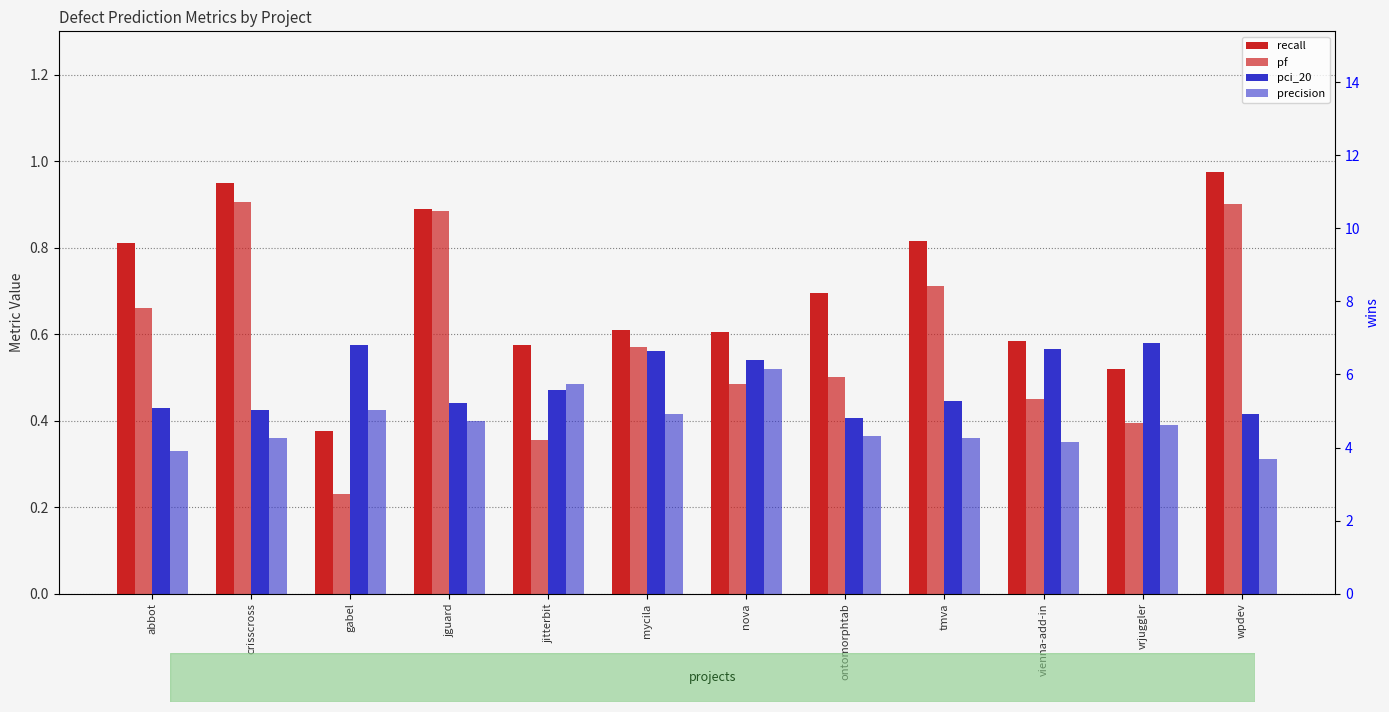

What is the difference between the wins values at vienna-add-in and tmva?

1.0